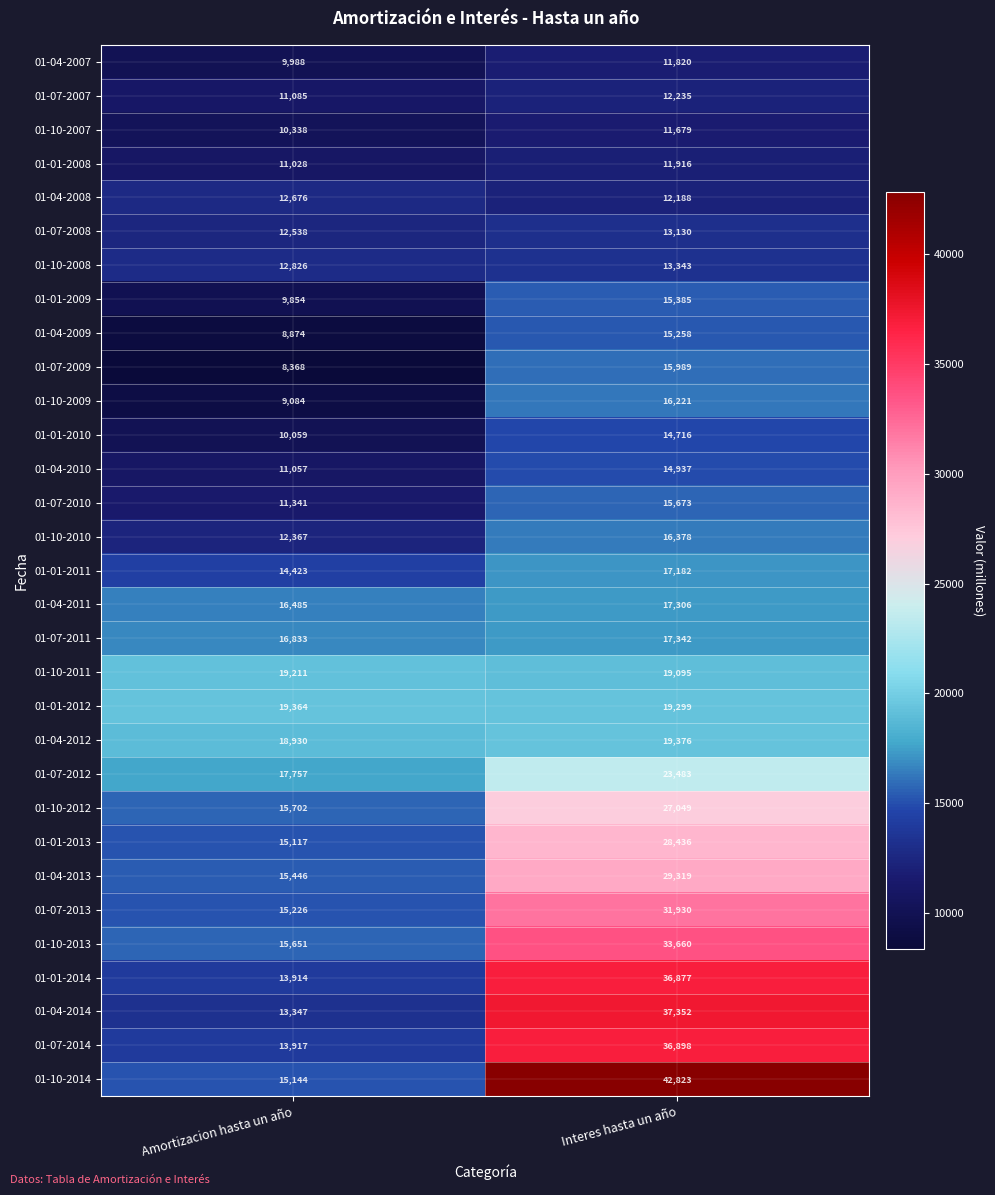

Which series has the widest spread of values?

01-10-2014